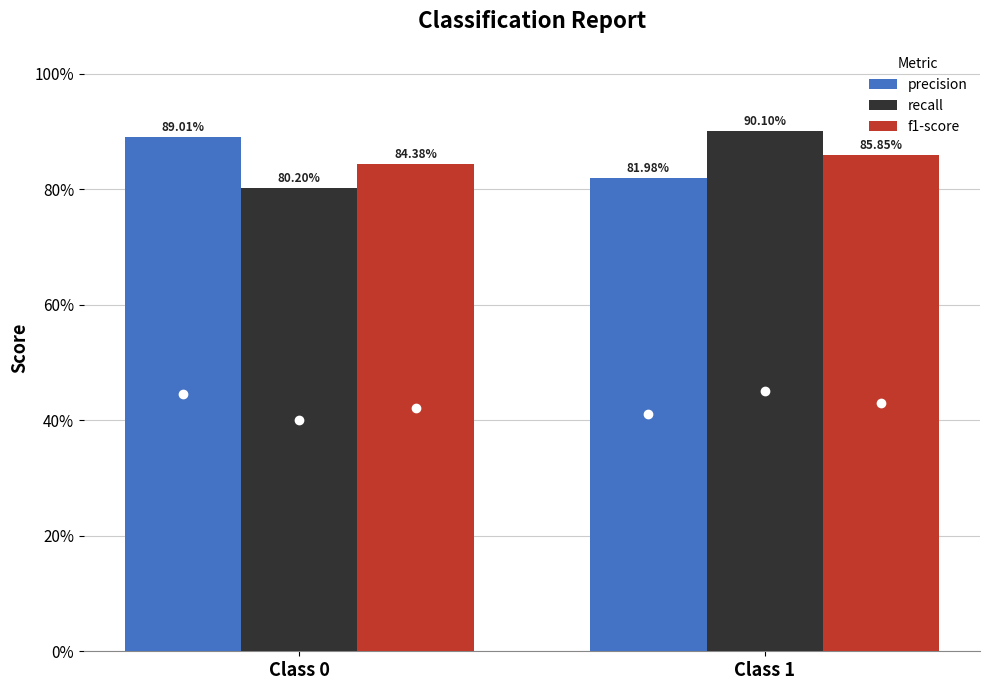

Is it true that recall equals 1.2 at Class 1?

False